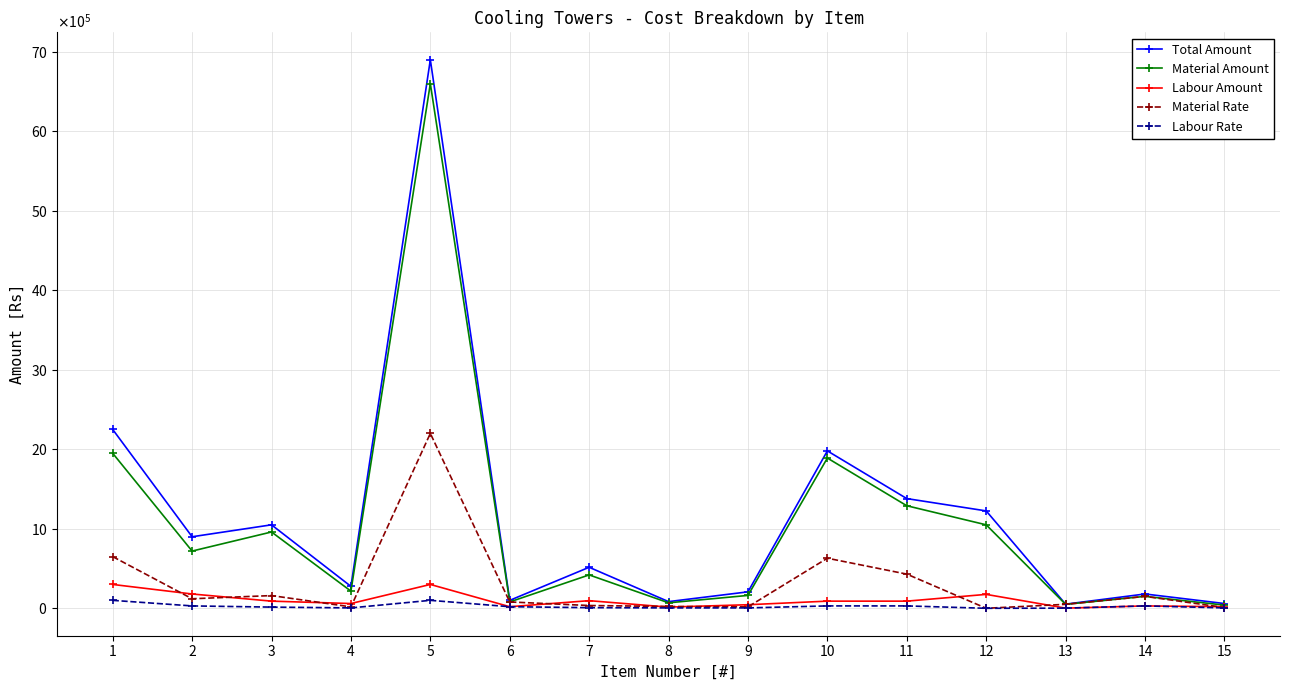

What are all the series names shown in the legend?

Total Amount, Material Amount, Labour Amount, Material Rate, Labour Rate